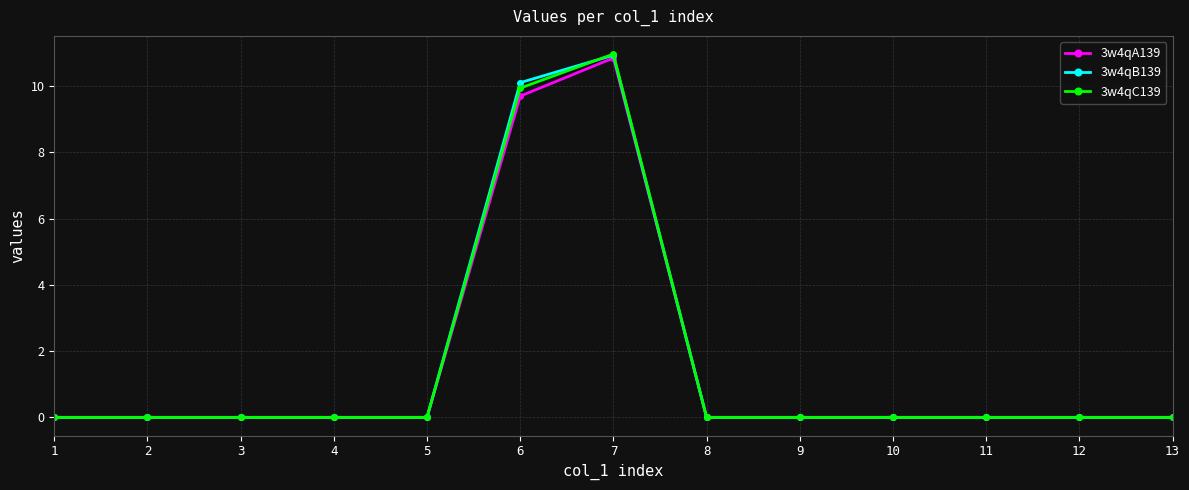

What are all the series names shown in the legend?

3w4qA139, 3w4qB139, 3w4qC139